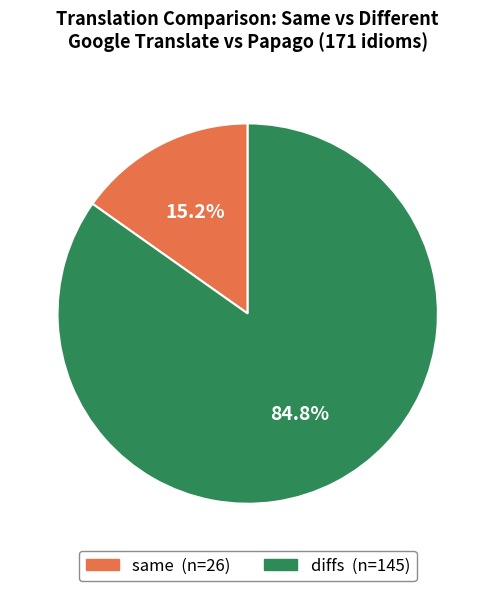

Count the number of slices in the pie.

2